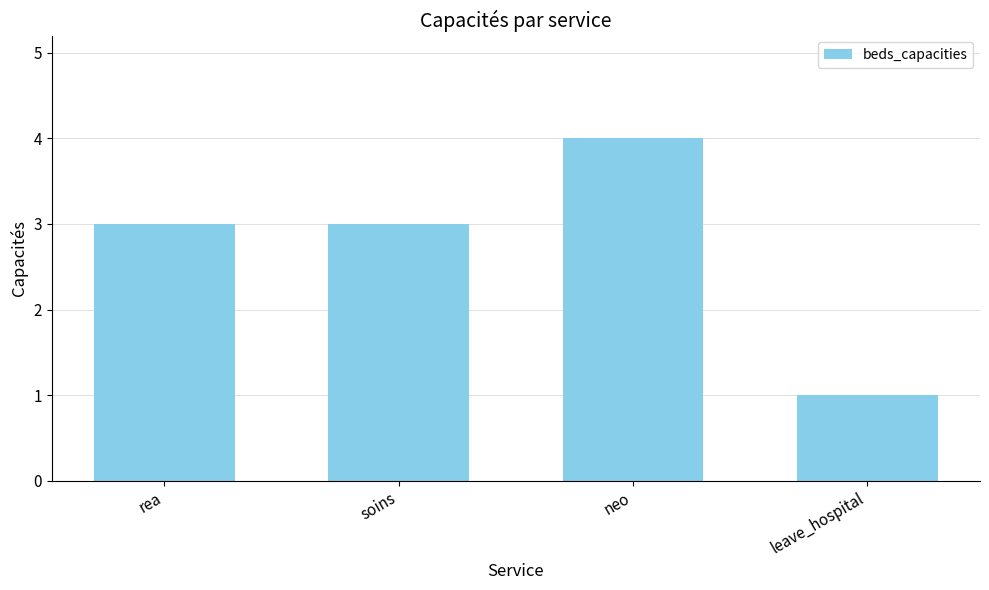

Does the chart contain stacked bars?

No